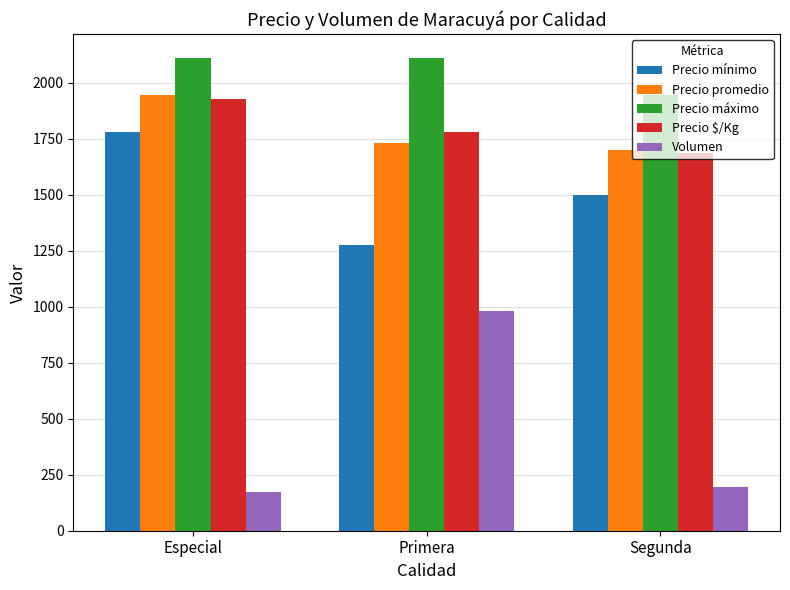

Rank the series at Primera from lowest to highest value.

Volumen, Precio mínimo, Precio promedio, Precio $/Kg, Precio máximo